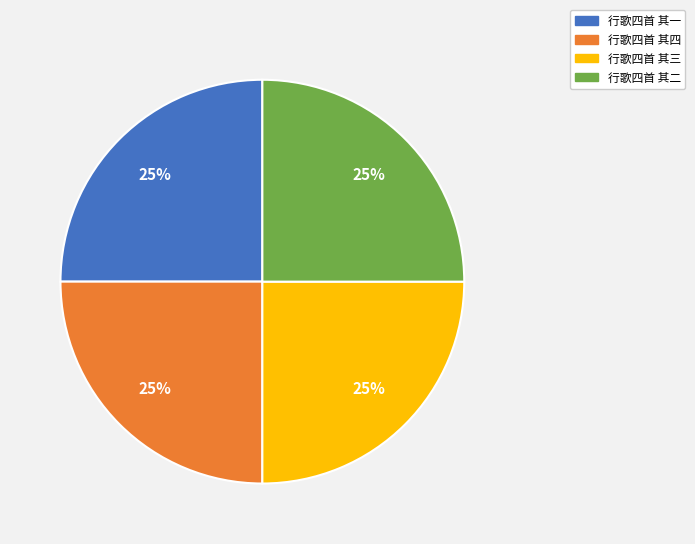

Is it true that 行歌四首 其二 is 14% of the pie?

False